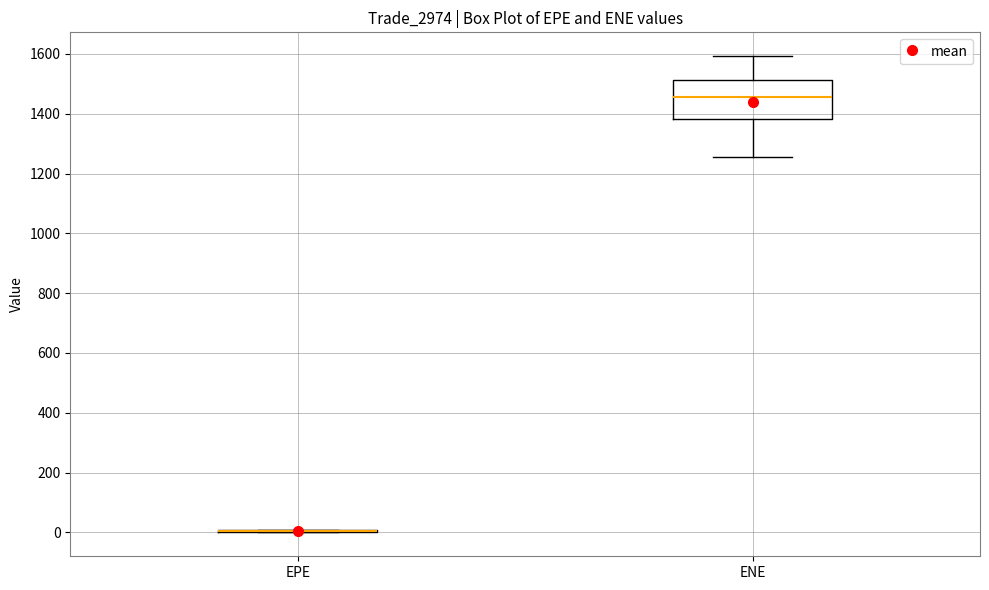

Reading left to right, read every box against the y-axis: the position of its median line, the range the box covers, and the ends of its whiskers. The values are not printed on the chart, so give them approximately, as read against the axis.

EPE: box collapsed to a line at 0, whiskers 0 to 0
ENE: median 1460, box 1380 to 1520, whiskers 1260 to 1600